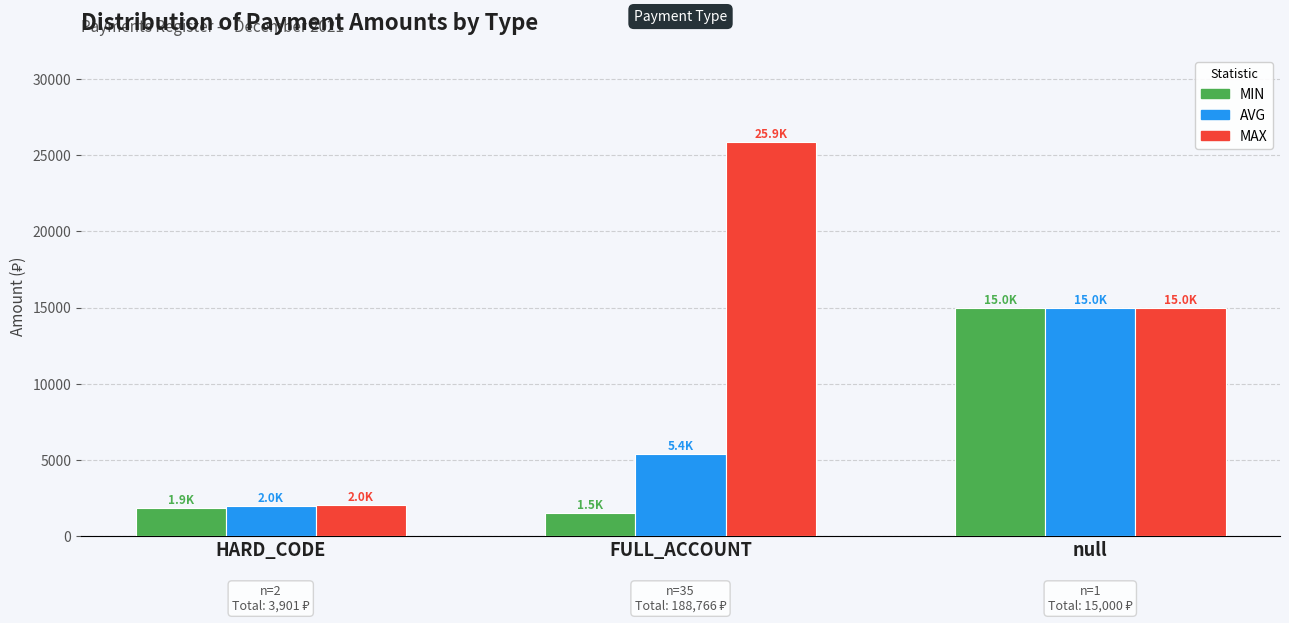

At FULL_ACCOUNT, list the series in order from smallest to largest.

MIN, AVG, MAX